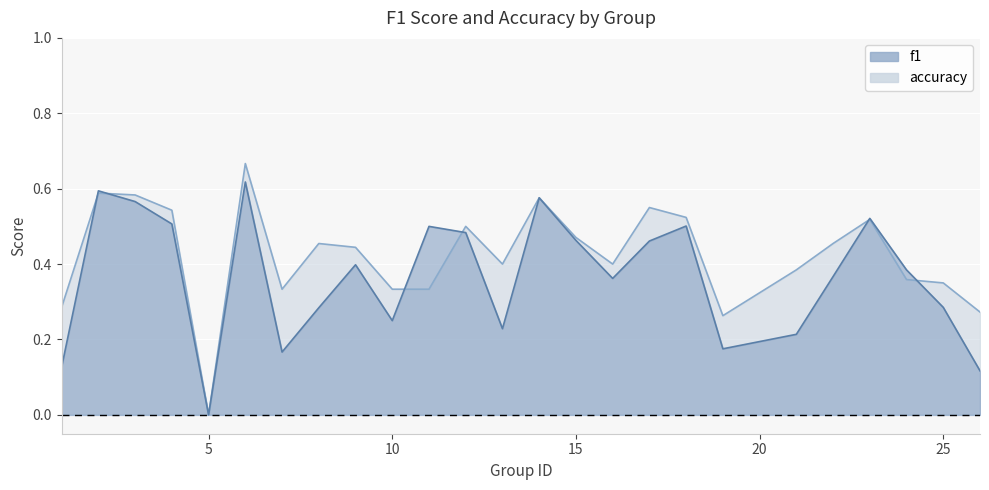

Does the chart display data point markers on the line(s)?

No